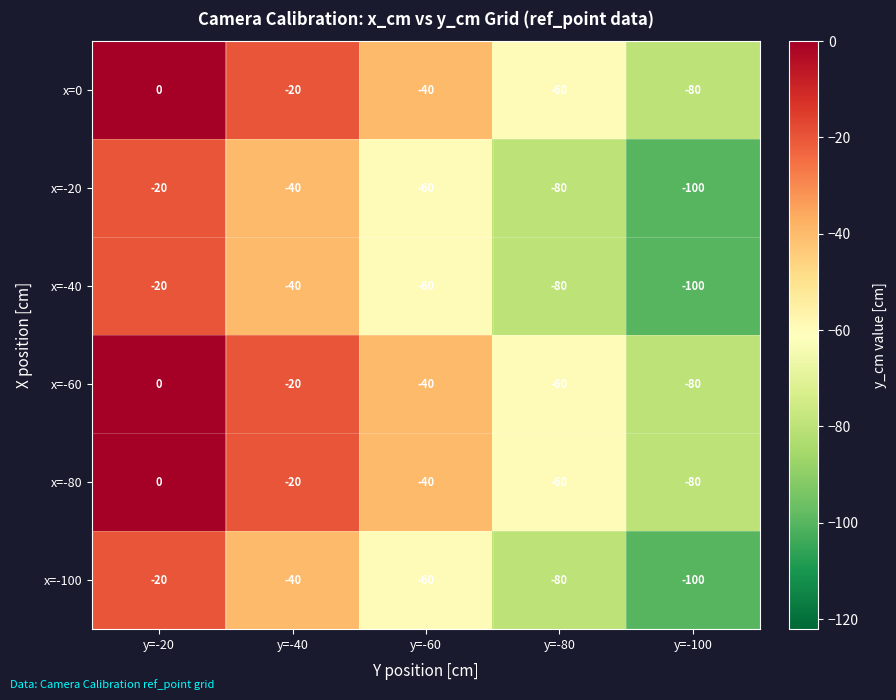

How many series are shown in this chart?

6